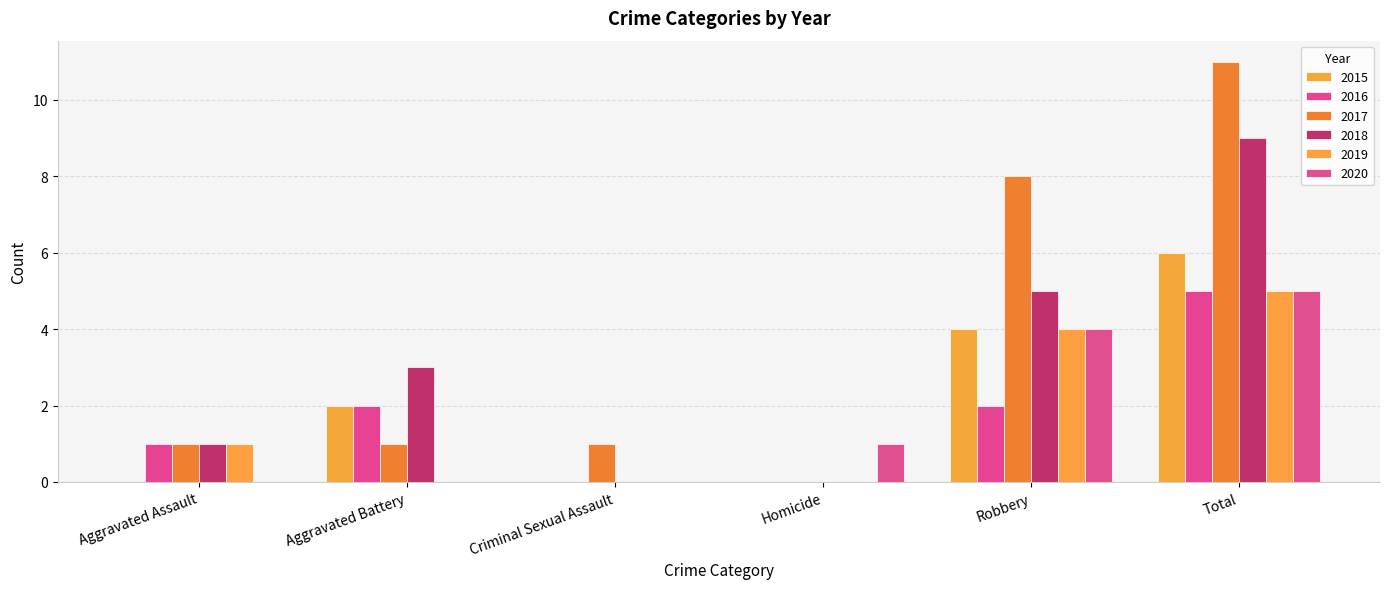

What is the label of the 3rd bar from the left?

Criminal Sexual Assault